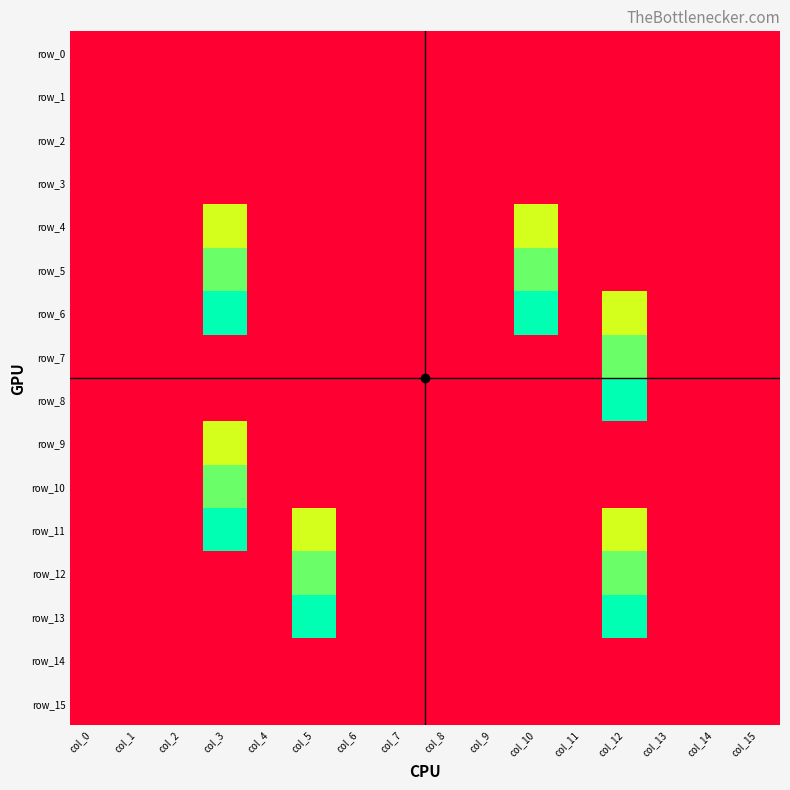

What is the difference between the maximum and minimum values in the row_8 series?

230